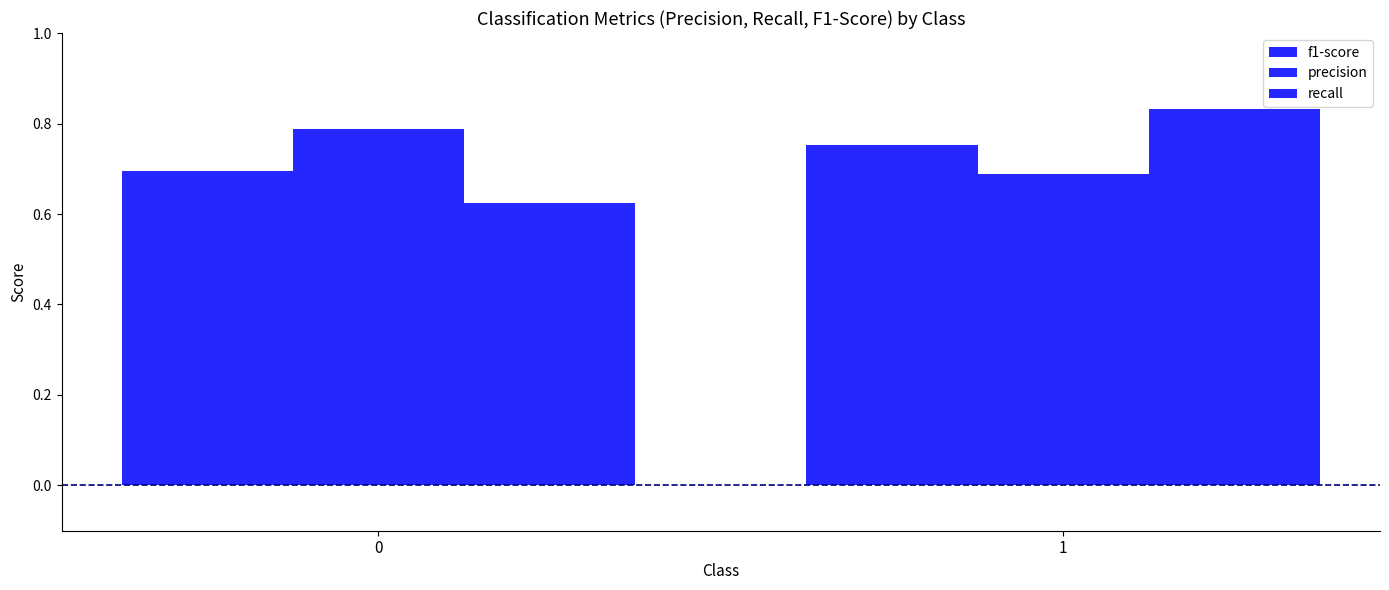

List the series in order of their overall mean, lowest first.

f1-score, recall, precision